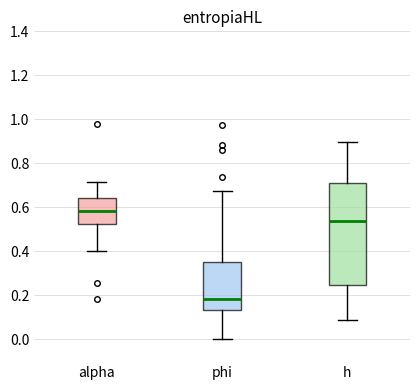

Which box has the lowest median line?

phi